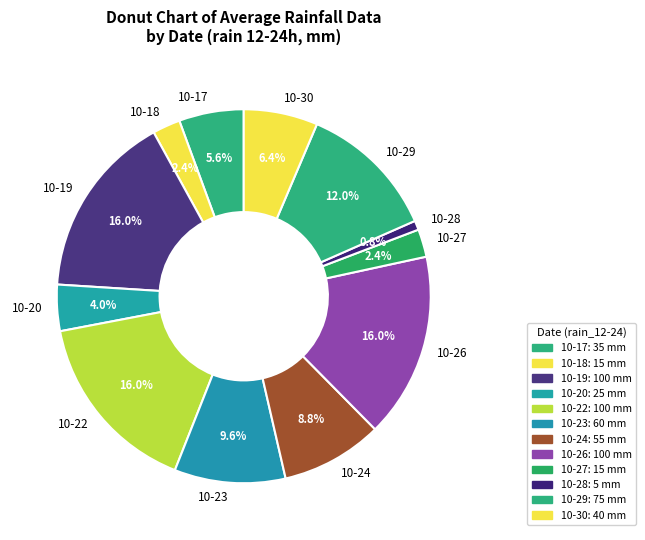

What is the ratio of the value at 10-23 to the value at 10-17?

1.7